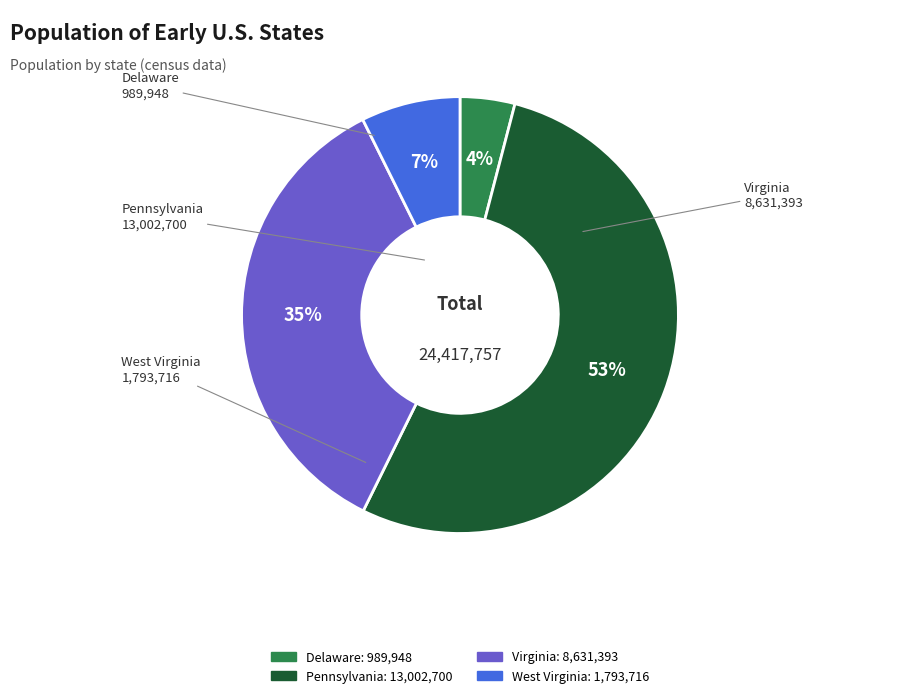

Does any single category account for the majority?

Yes